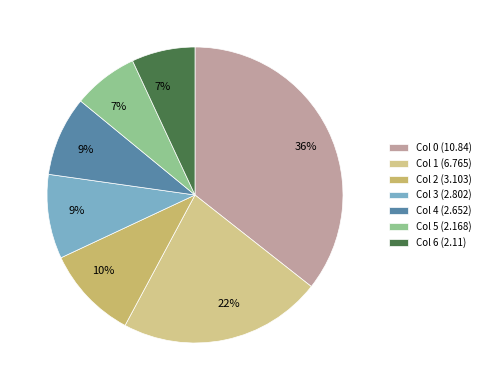

To the nearest percent, what is the average slice percentage?

14%